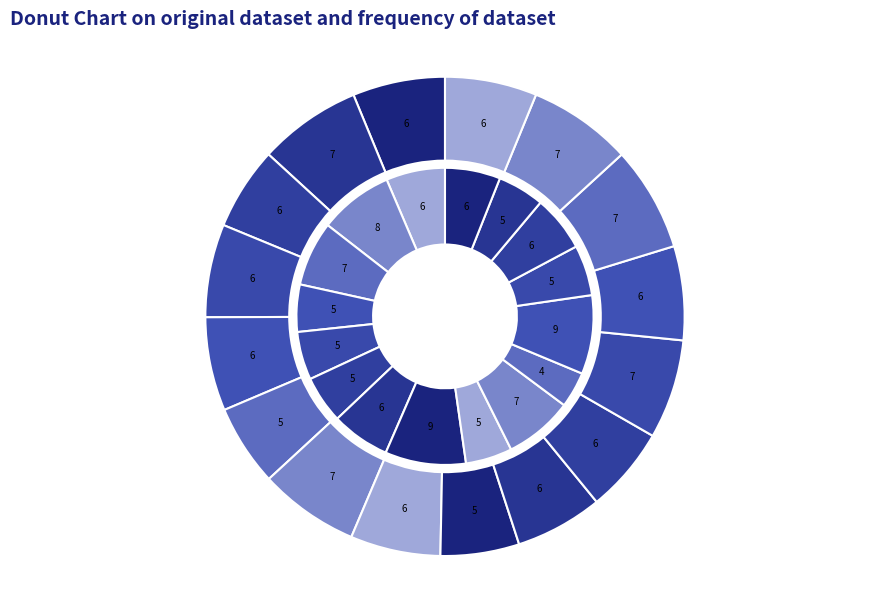

Does any single category account for the majority?

No